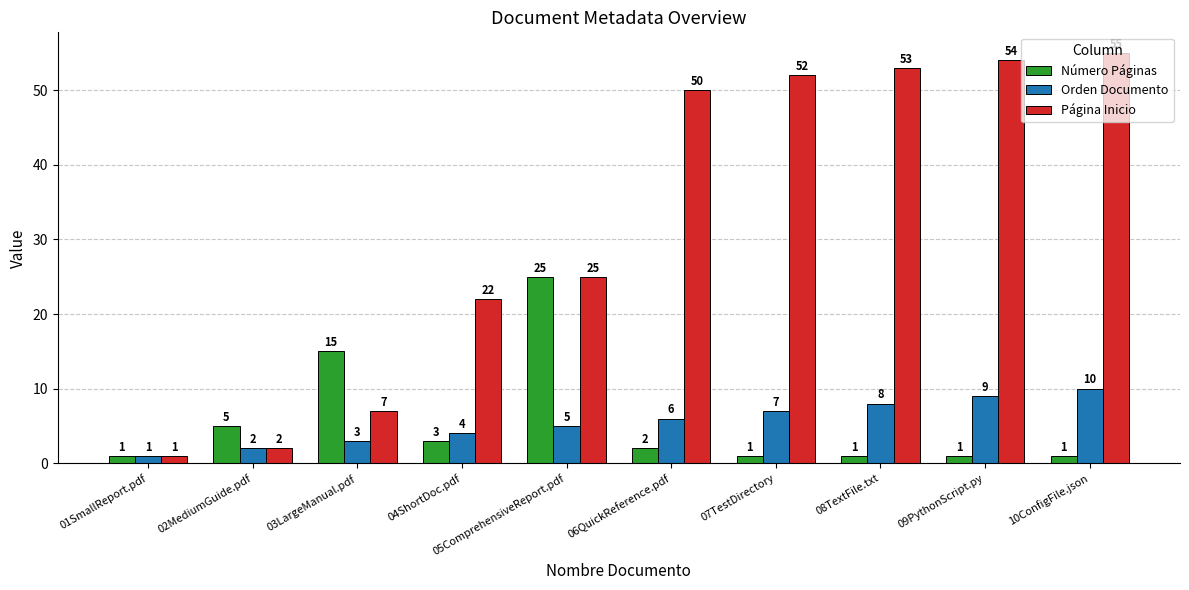

Which series has the largest range (max minus min)?

Página Inicio